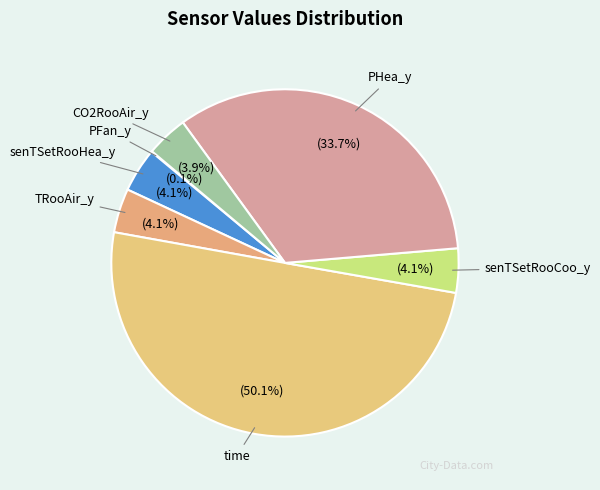

True or false: time accounts for 35% of the total.

False